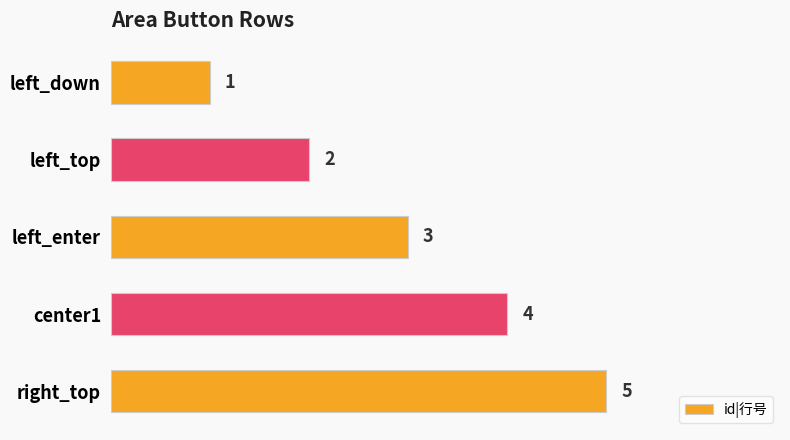

The chart shows a value of 4 at center1. True or false?

True